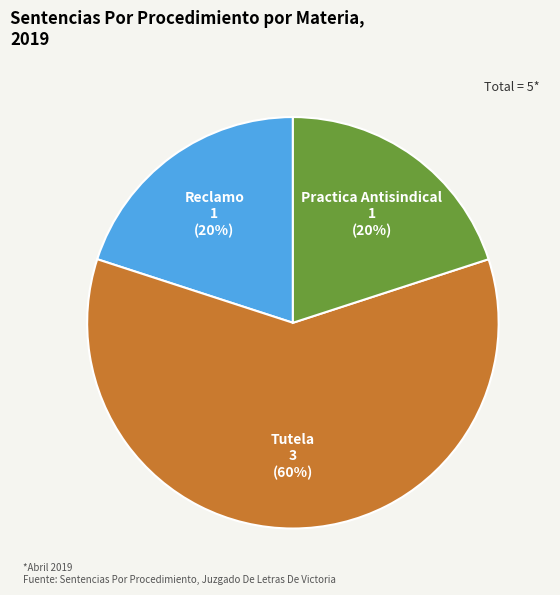

Which slice represents more than half of the pie?

Tutela